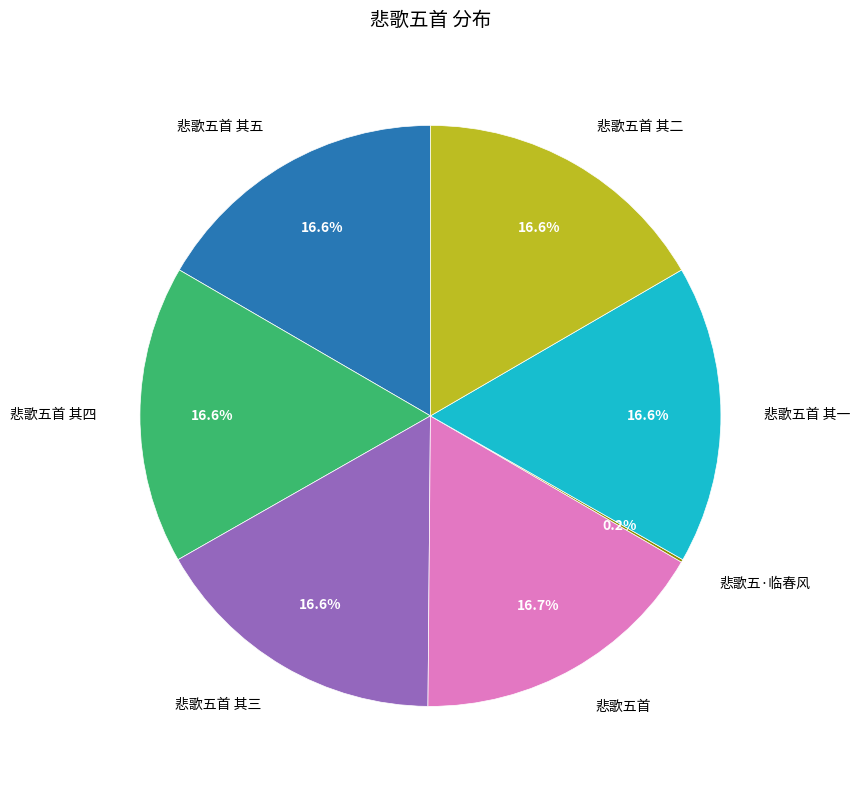

Approximately how many times larger is the value at 悲歌五首 compared to 悲歌五首 其三?

1.0